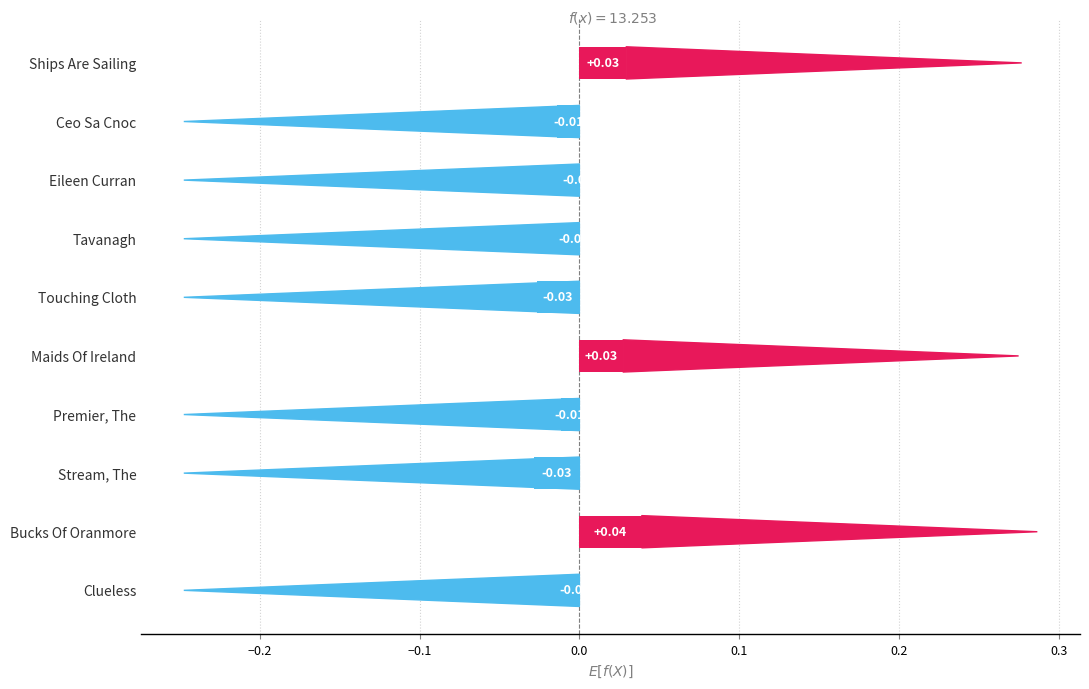

Between Tavanagh and Ships Are Sailing, which is larger?

Ships Are Sailing